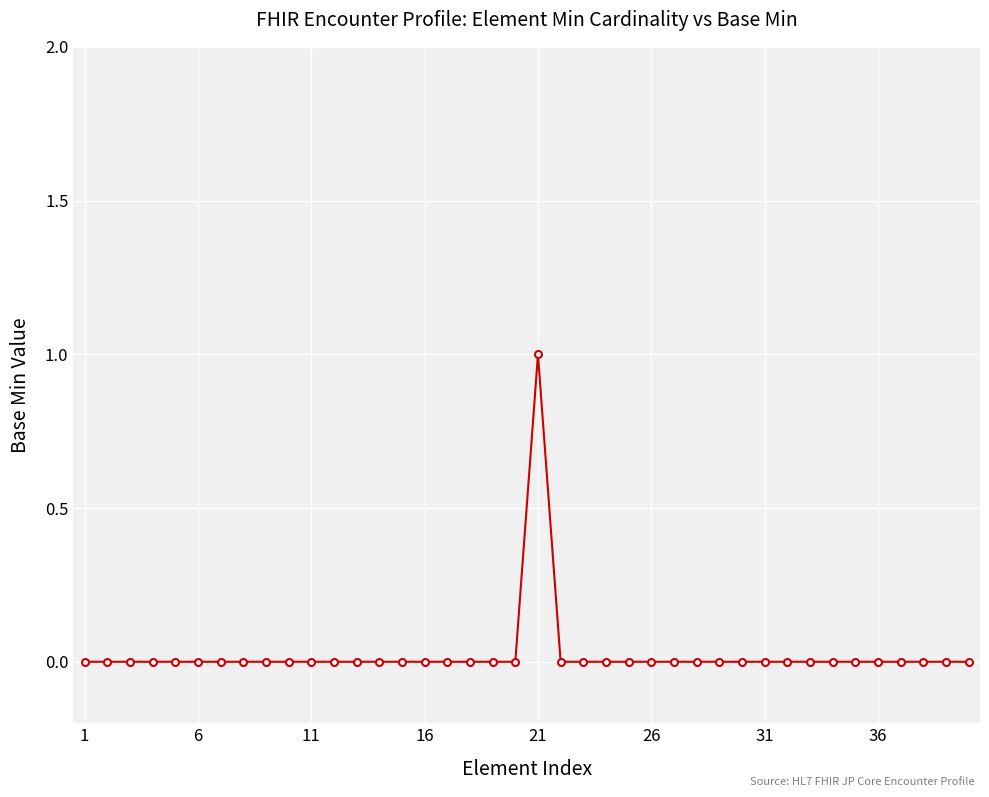

Count the number of data series in this chart.

1